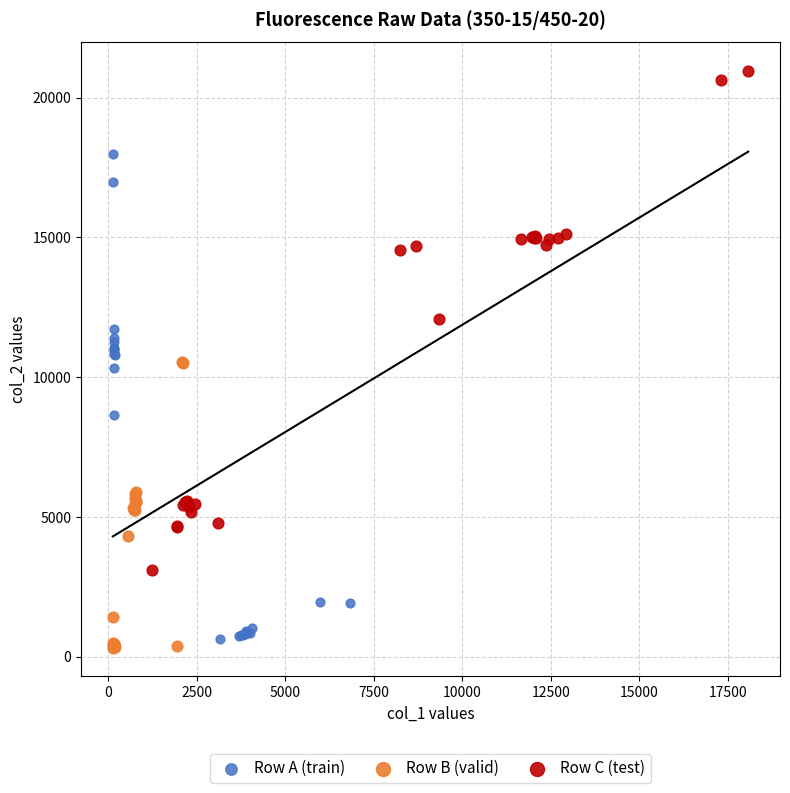

Which series contains the highest Y value?

Row C (test)